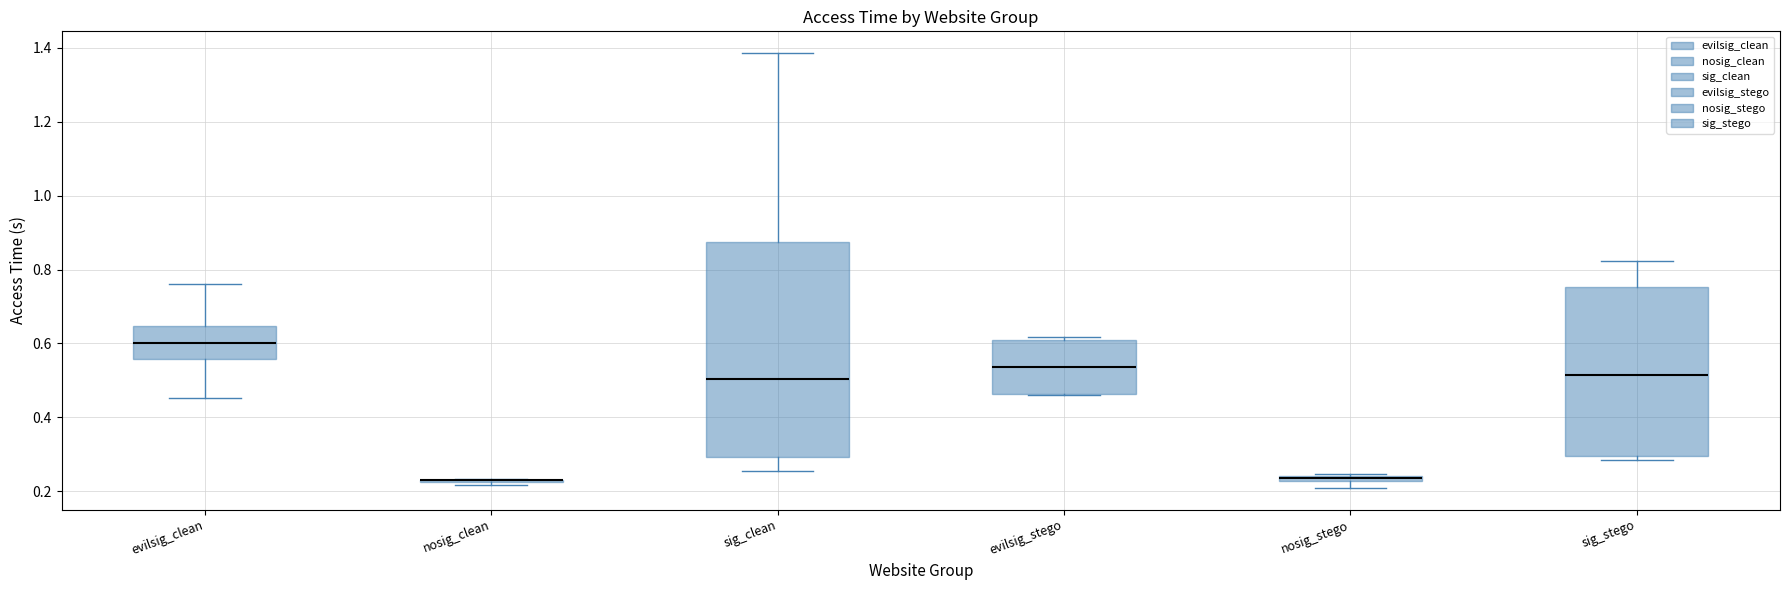

Comparing the boxes themselves (not the whiskers), which one is the tallest?

sig_clean